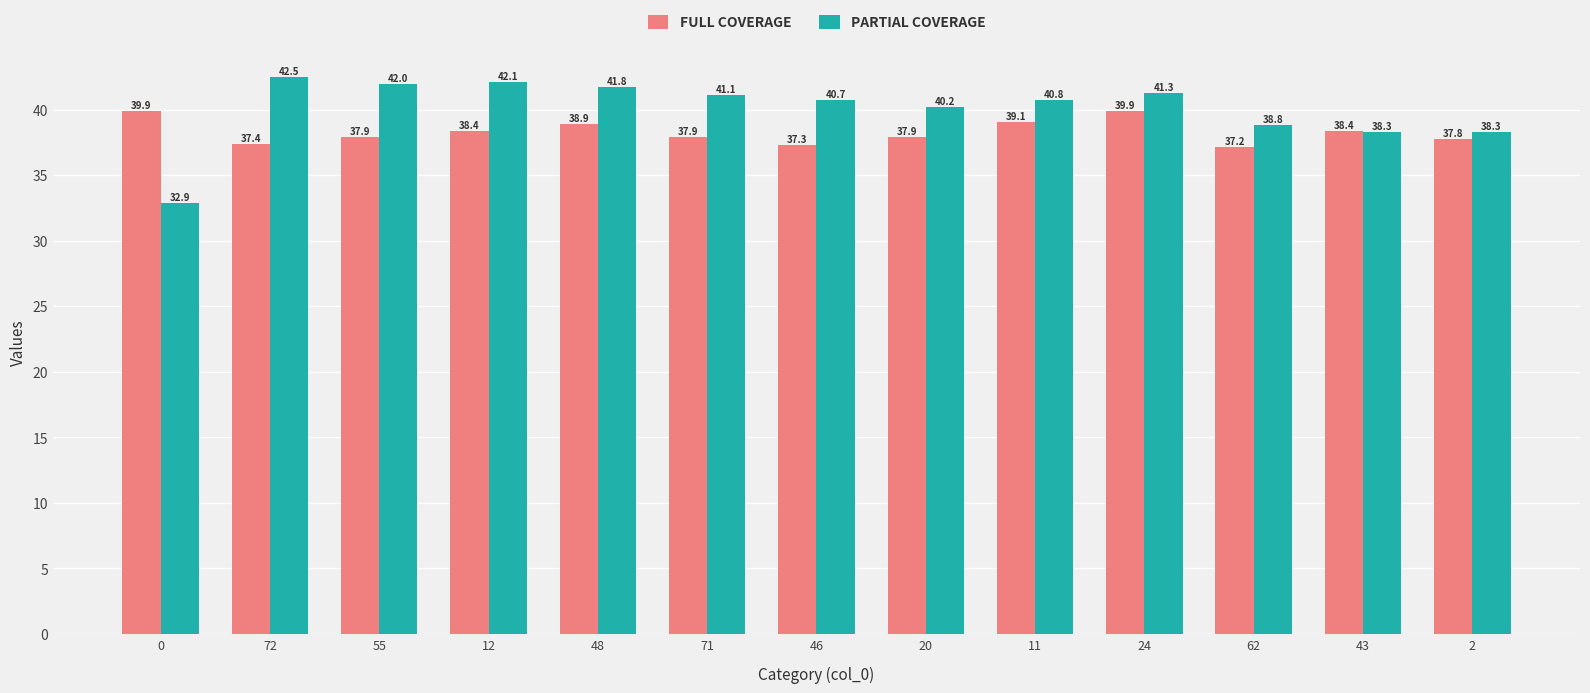

Is it true that PARTIAL COVERAGE equals 12.7 at 24?

False